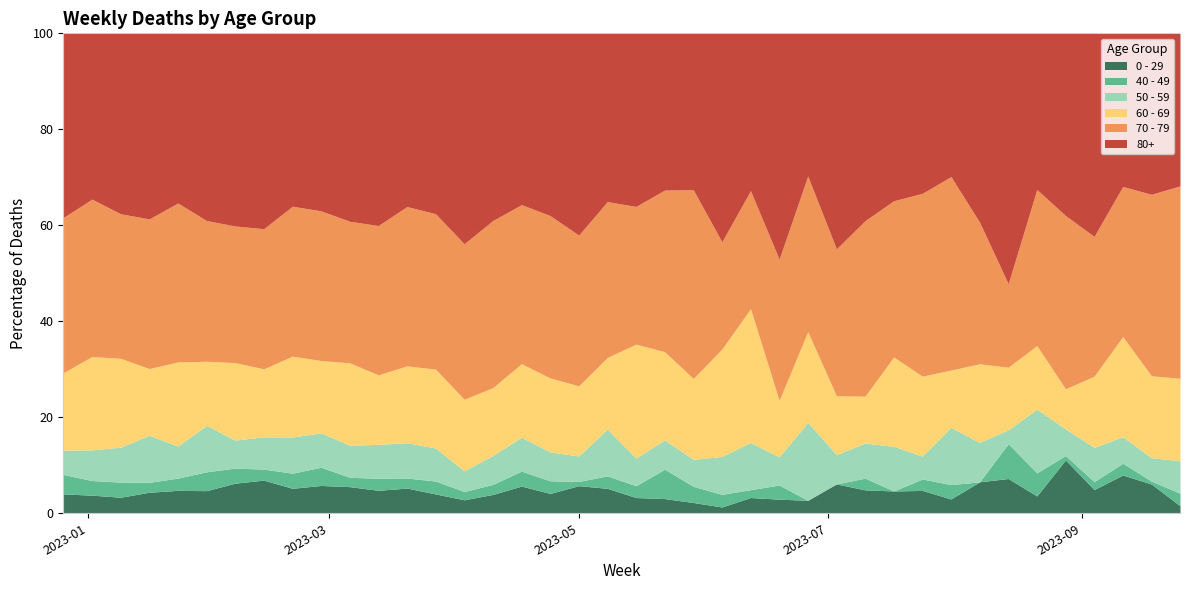

What is the highest value of the 0 - 29 series?

11.1